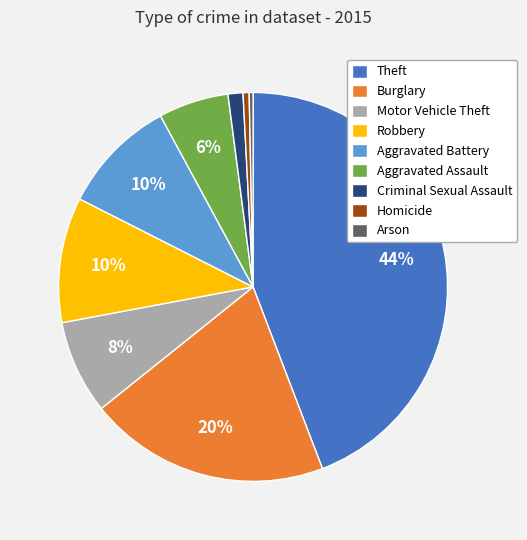

Is it true that Homicide is 11% of the pie?

False